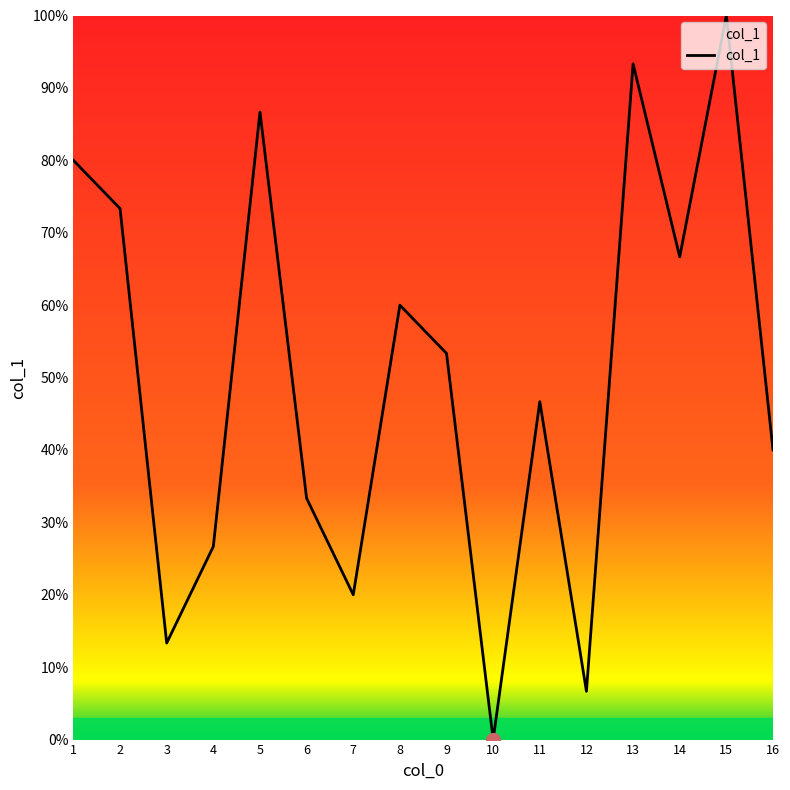

Rank the categories by value from highest to lowest.

15, 13, 5, 1, 2, 14, 8, 9, 11, 16, 6, 4, 7, 3, 12, 10